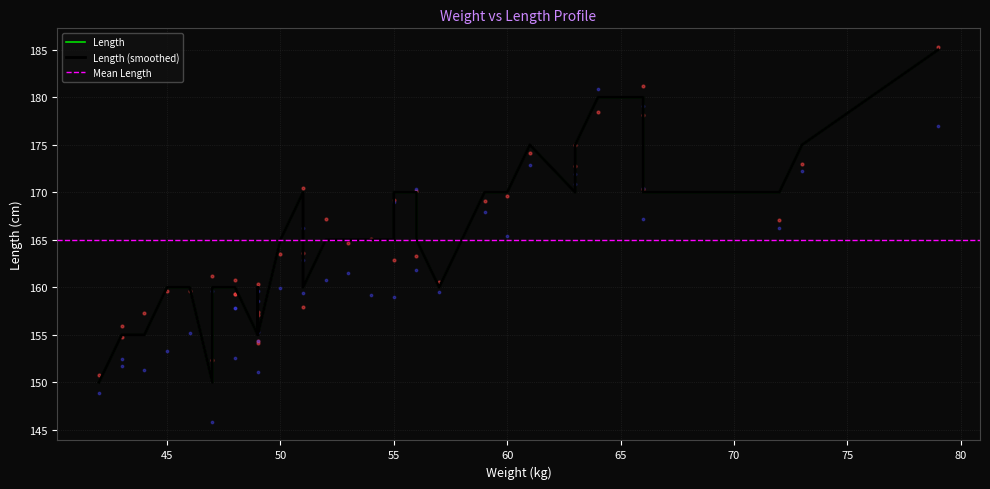

What is the change in value from 49 to 56?

+10